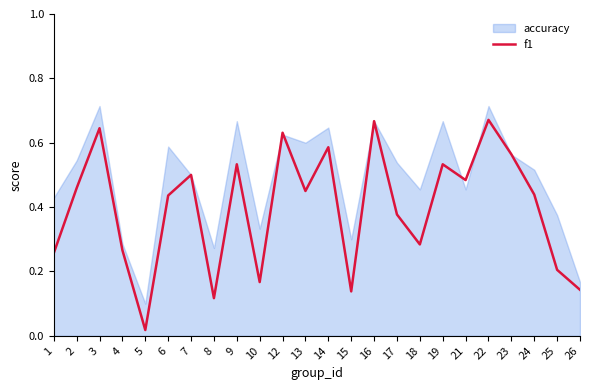

At which label does f1 reach its minimum?

5